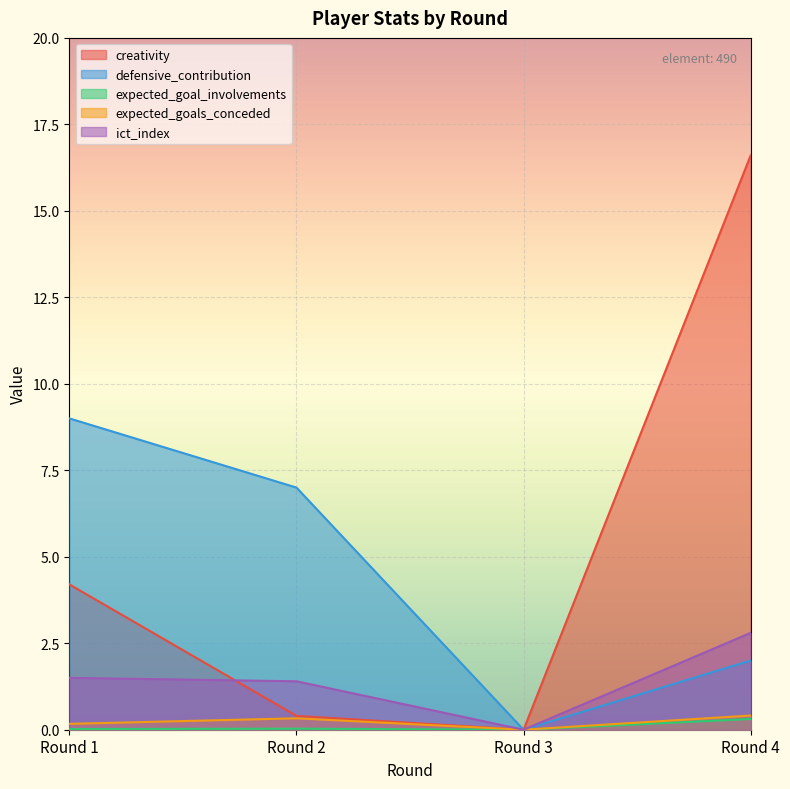

Reading left to right, transcribe all the data shown in this chart.

creativity: 4.2	0.4	0.0	16.6
defensive_contribution: 9.0	7.0	0.0	2.0
expected_goal_involvements: 0.0	0.0	0.0	0.3
expected_goals_conceded: 0.2	0.3	0.0	0.4
ict_index: 1.5	1.4	0.0	2.8